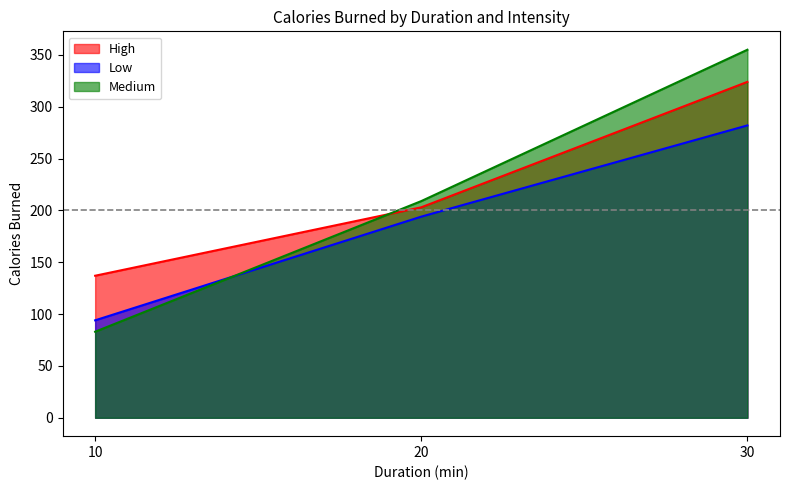

The Low series shows 428 at 30. True or false?

False